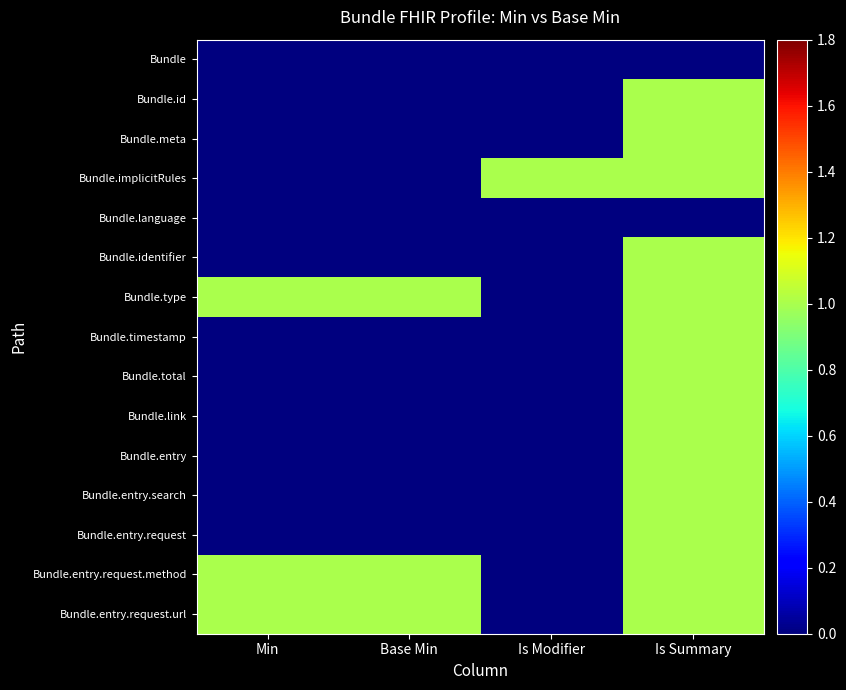

Which category has the lowest value across all series?

Min